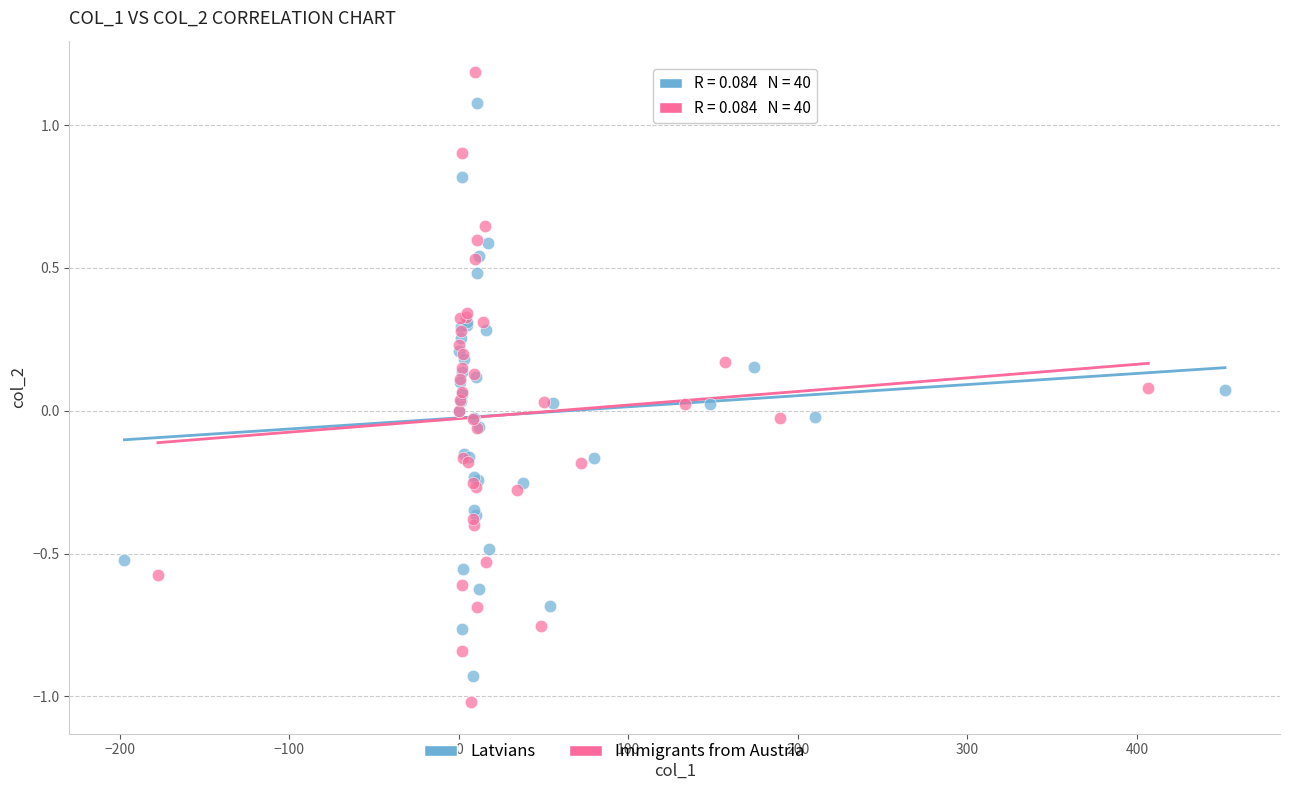

Which series has the widest spread of Y values?

Immigrants from Austria